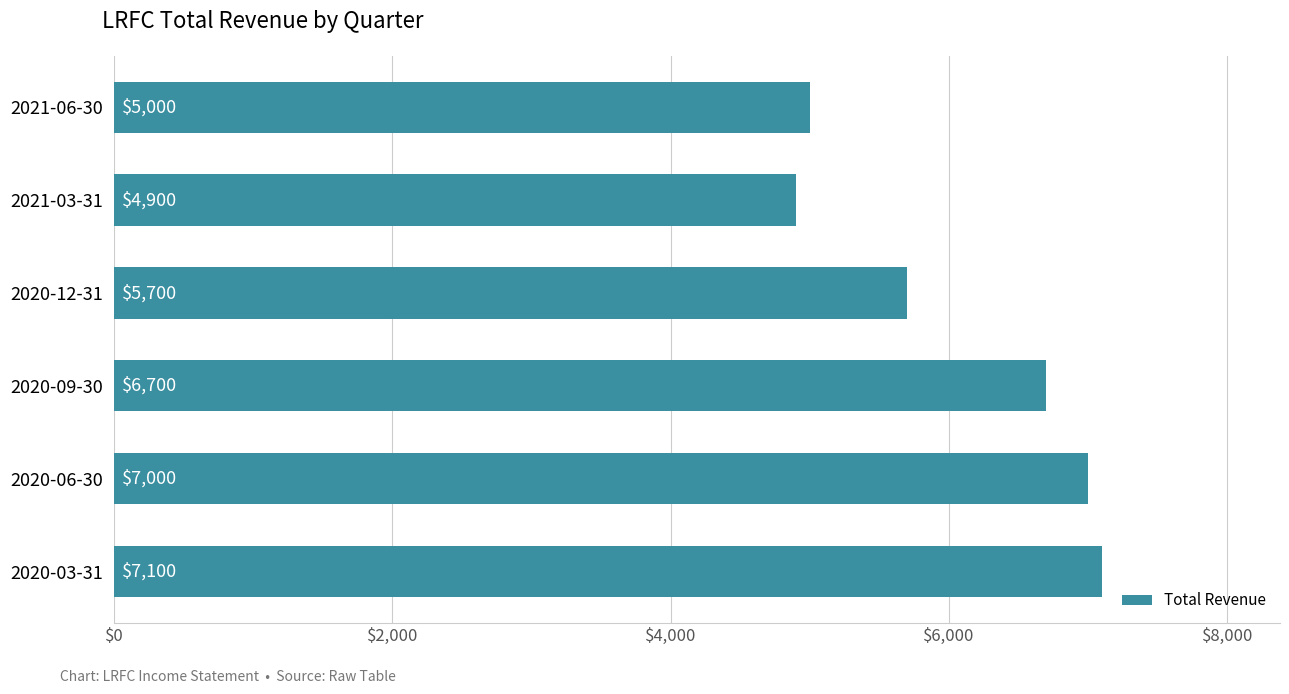

List the labels in order of value, smallest first.

2021-03-31, 2021-06-30, 2020-12-31, 2020-09-30, 2020-06-30, 2020-03-31